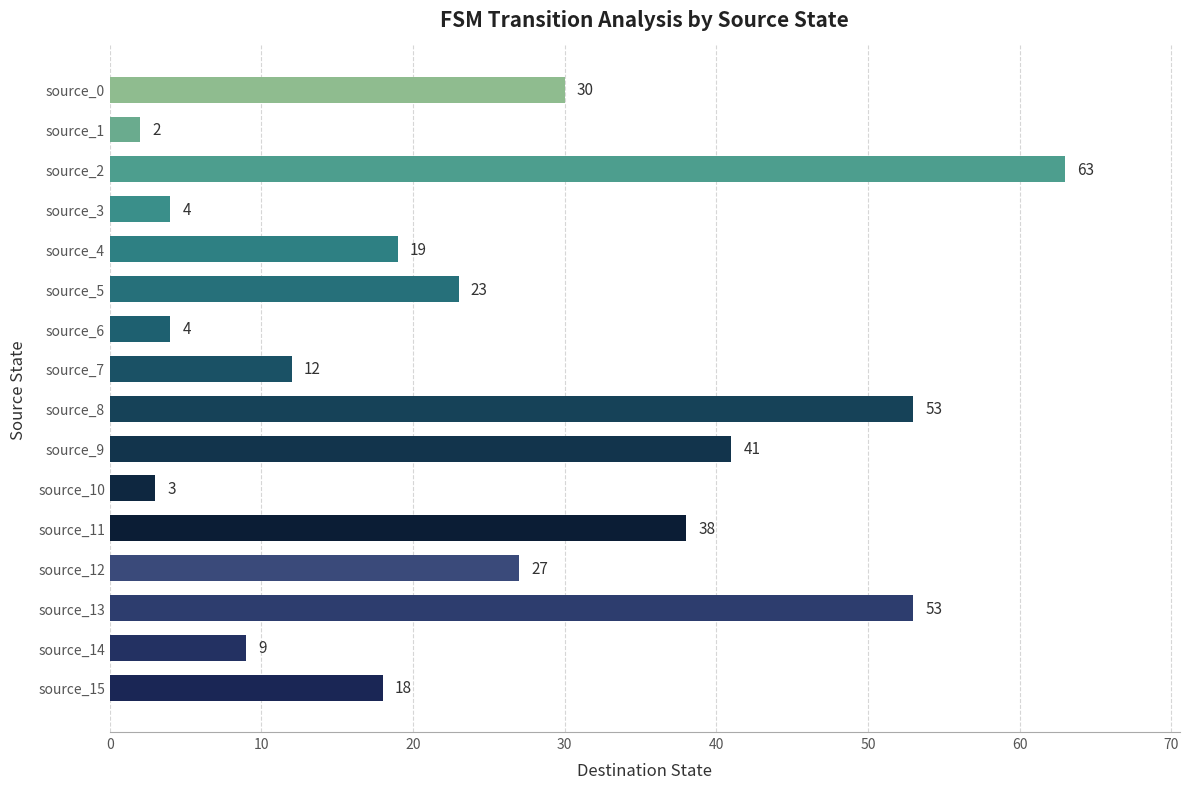

Reading top to bottom, list all the values displayed in this chart.

30	2	63	4	19	23	4	12	53	41	3	38	27	53	9	18